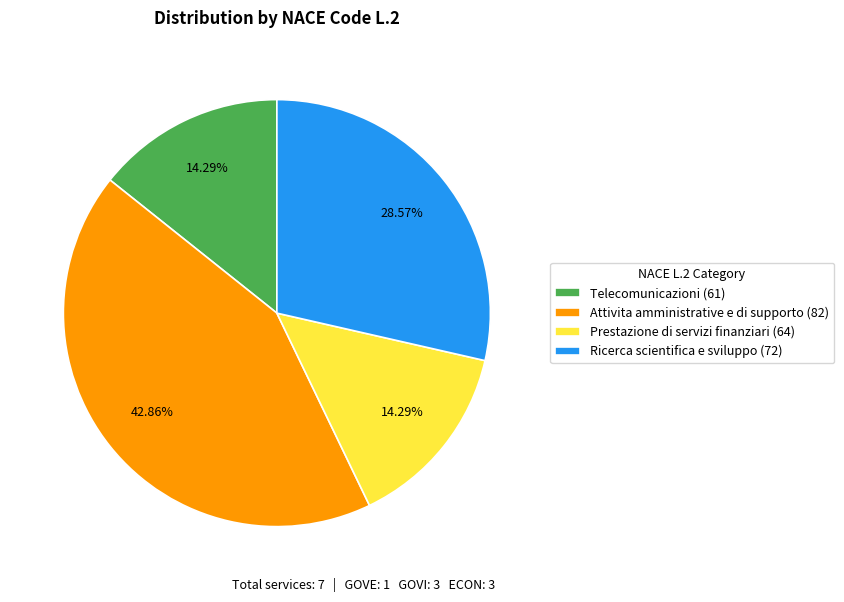

Which category has the biggest portion of the pie?

Attivita amministrative e di supporto (82)